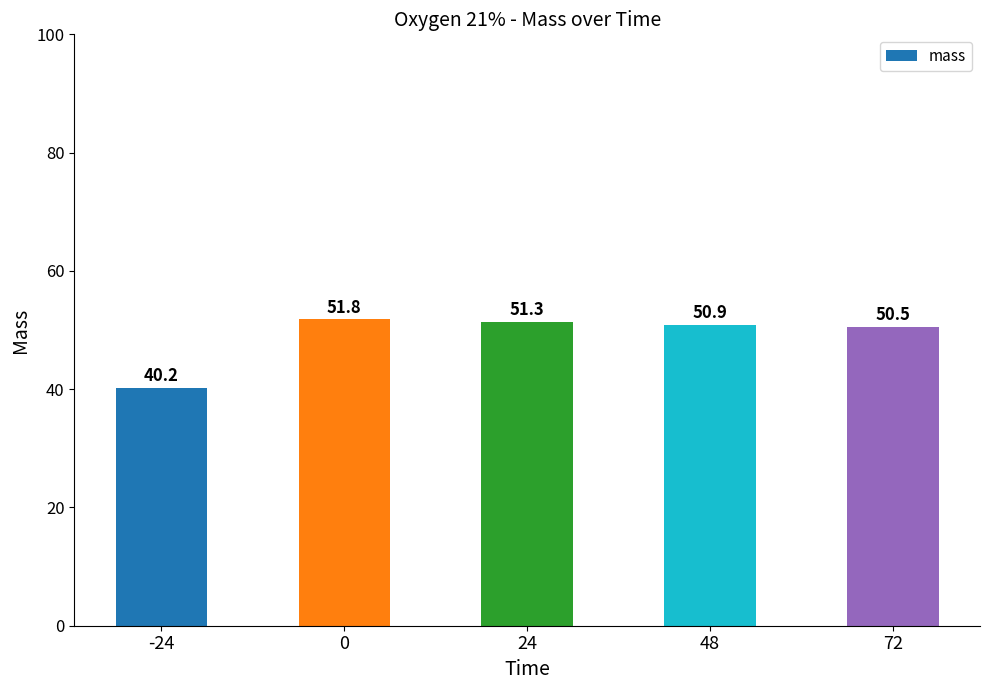

The chart shows a value of 40.2 at -24. True or false?

True